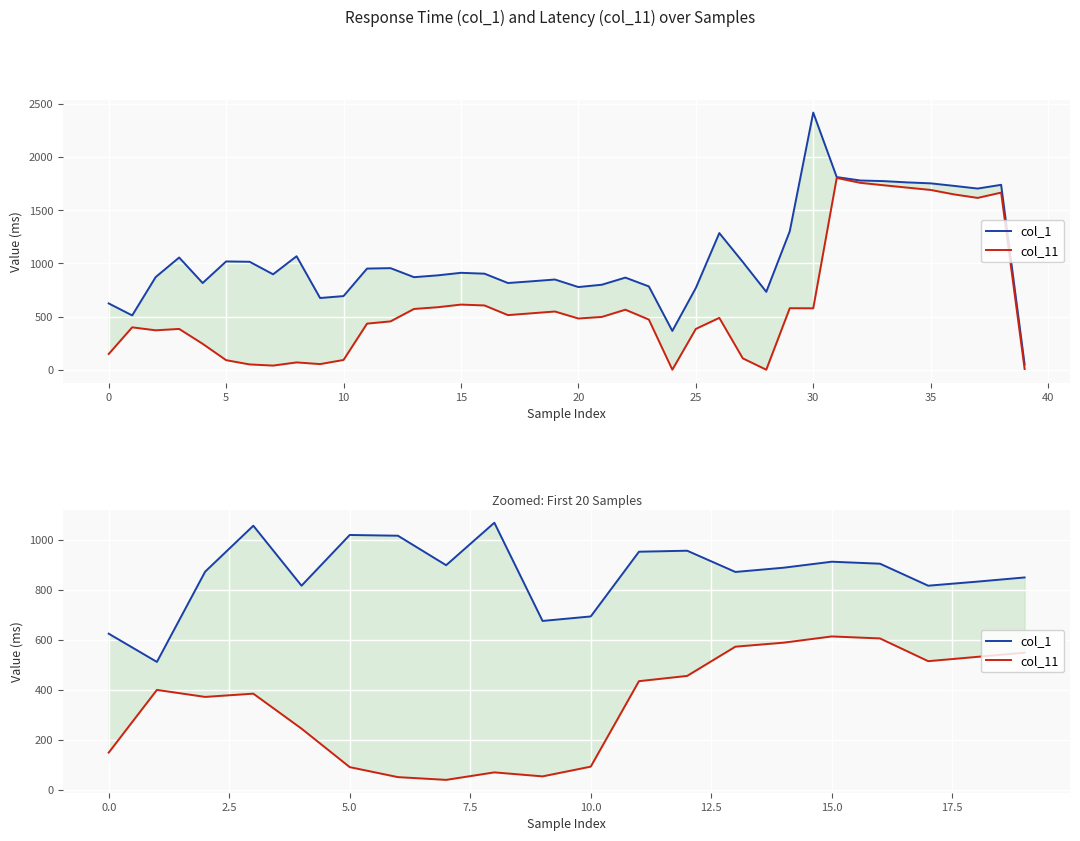

Rank the series at 16 from highest to lowest value.

col_1, col_11